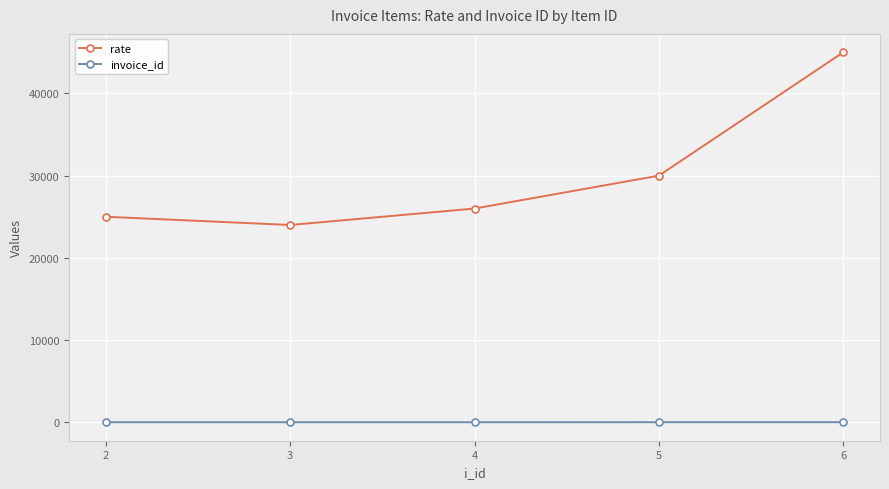

What is the average value of the rate series?

30000